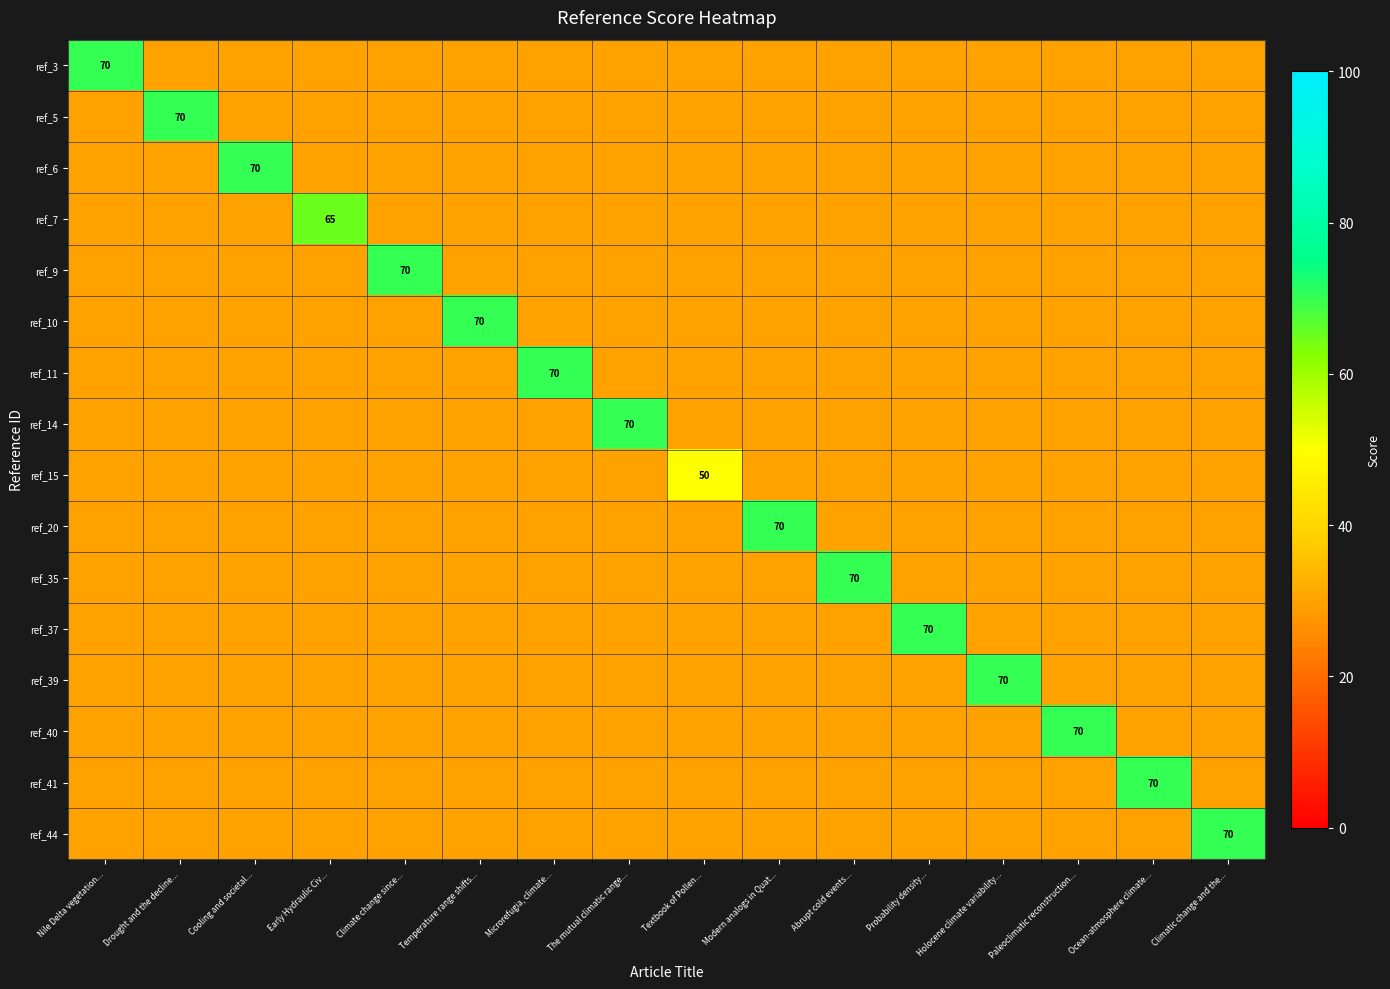

The ref_37 series shows 35 at Probability density.... True or false?

False